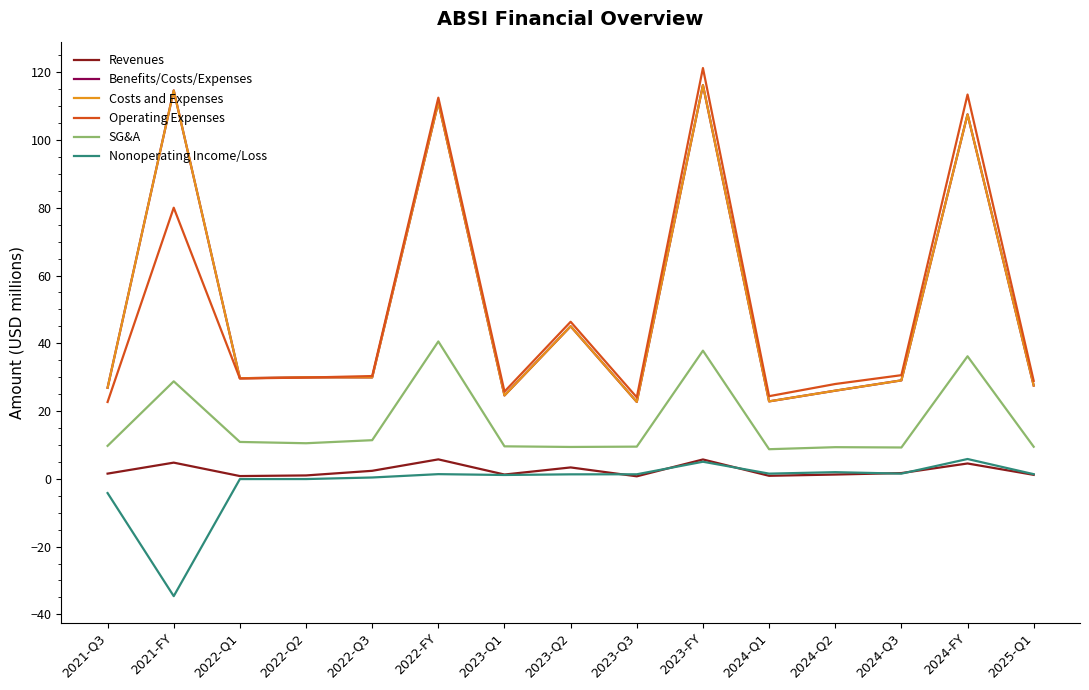

How many times do Costs and Expenses and Operating Expenses cross each other?

1